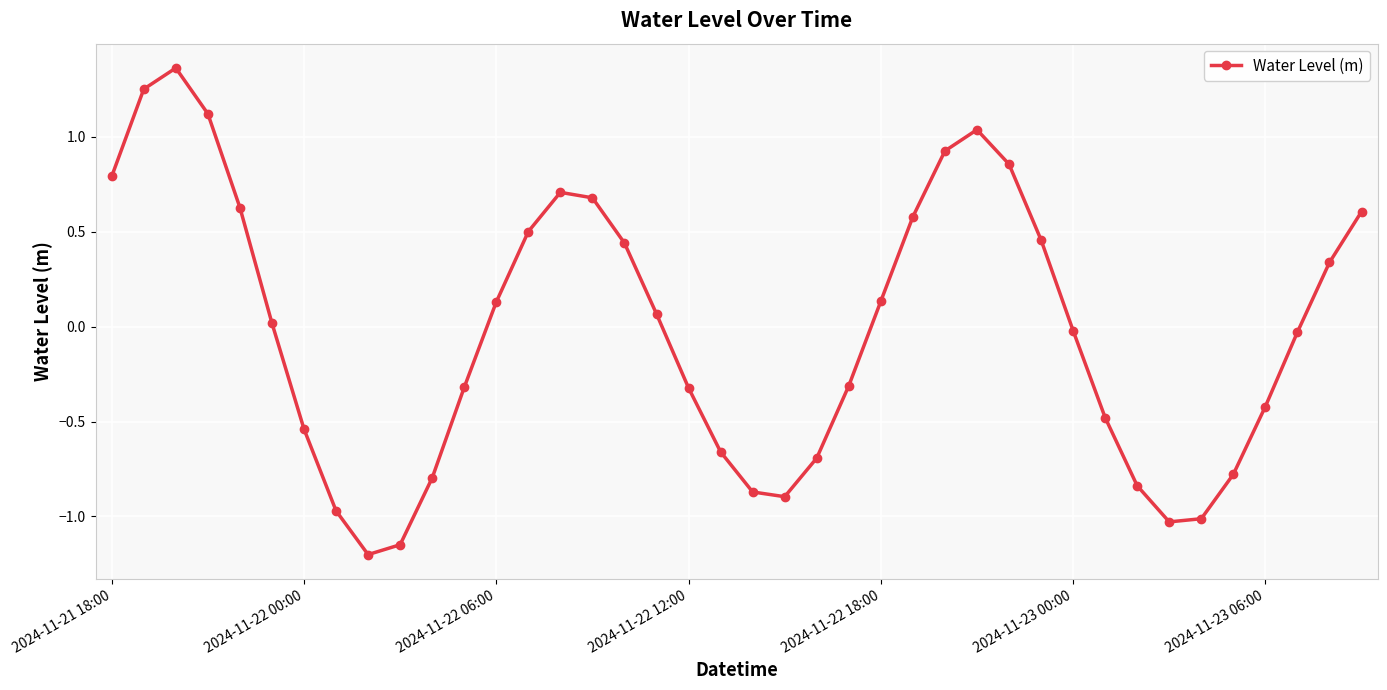

True or false: the data has more than 2 interior local peaks.

True